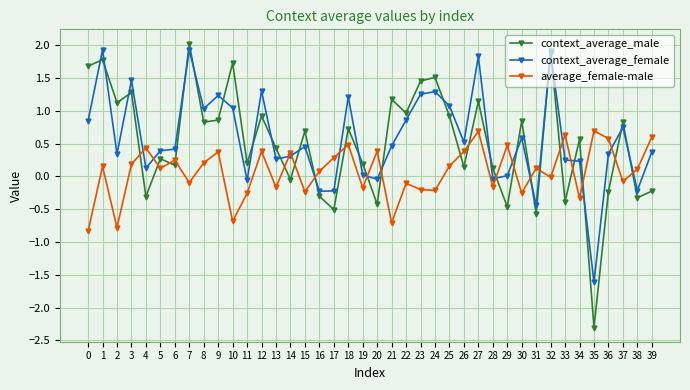

What are all the series names shown in the legend?

context_average_male, context_average_female, average_female-male